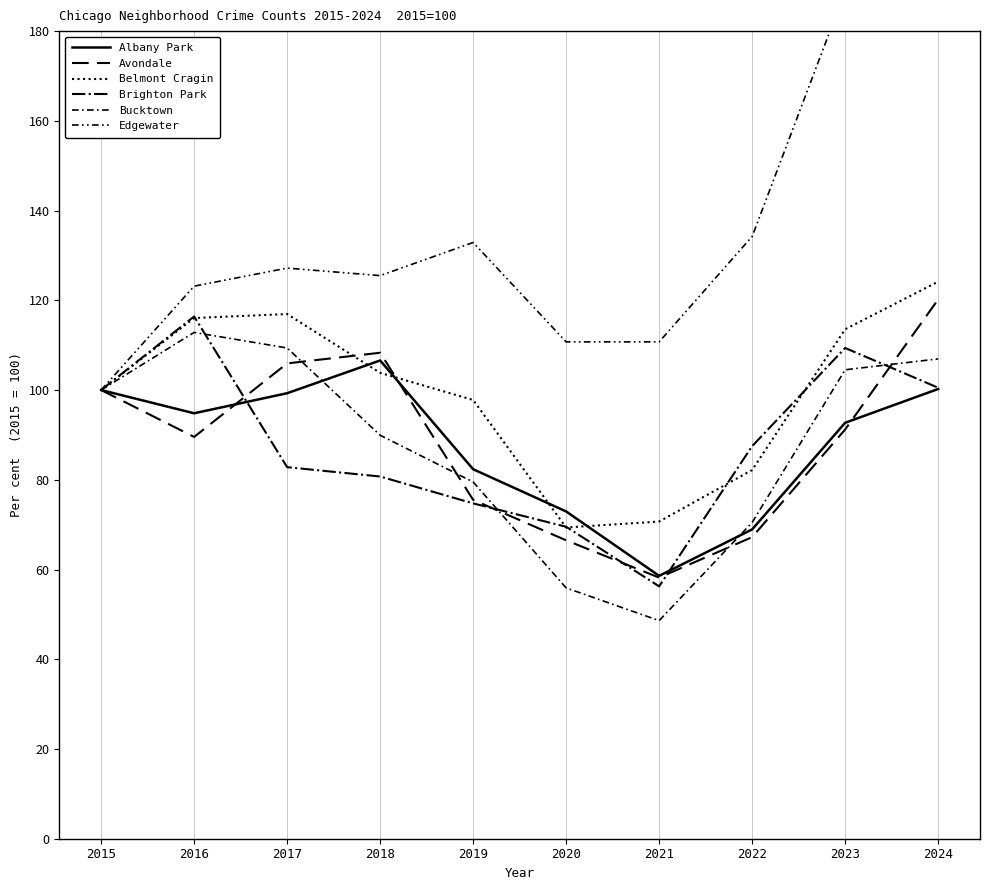

The value of Belmont Cragin at 2024 is 124.2. True or false?

True